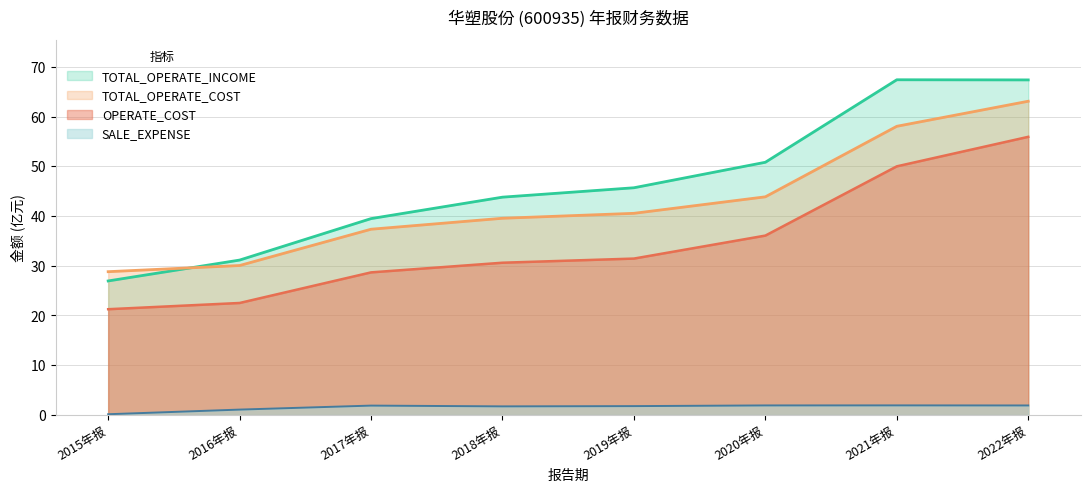

Where does the SALE_EXPENSE series first go above 1?

2016年报